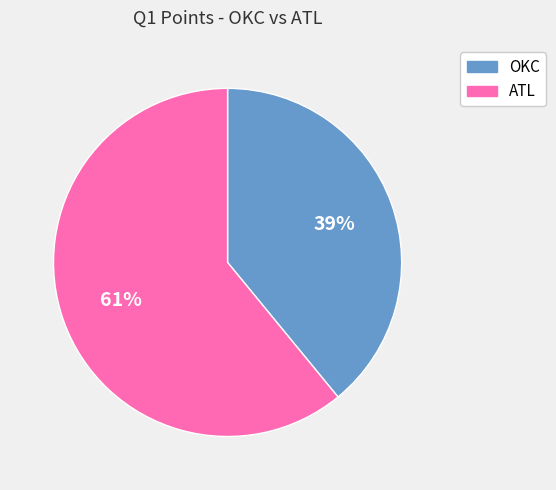

To the nearest percent, what is the average slice percentage?

50%